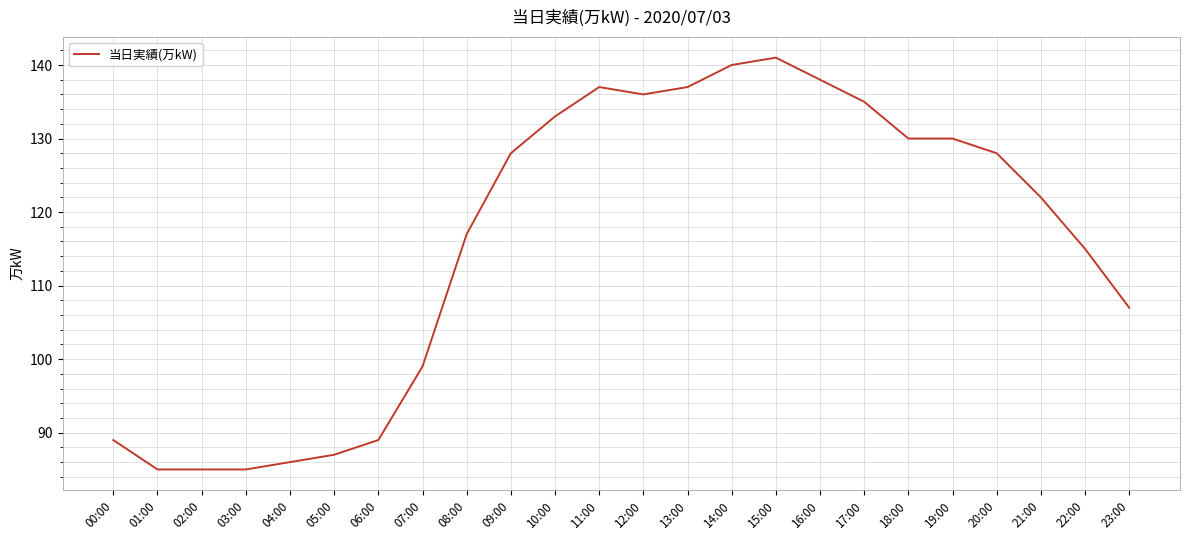

What position from the right is 02:00?

22